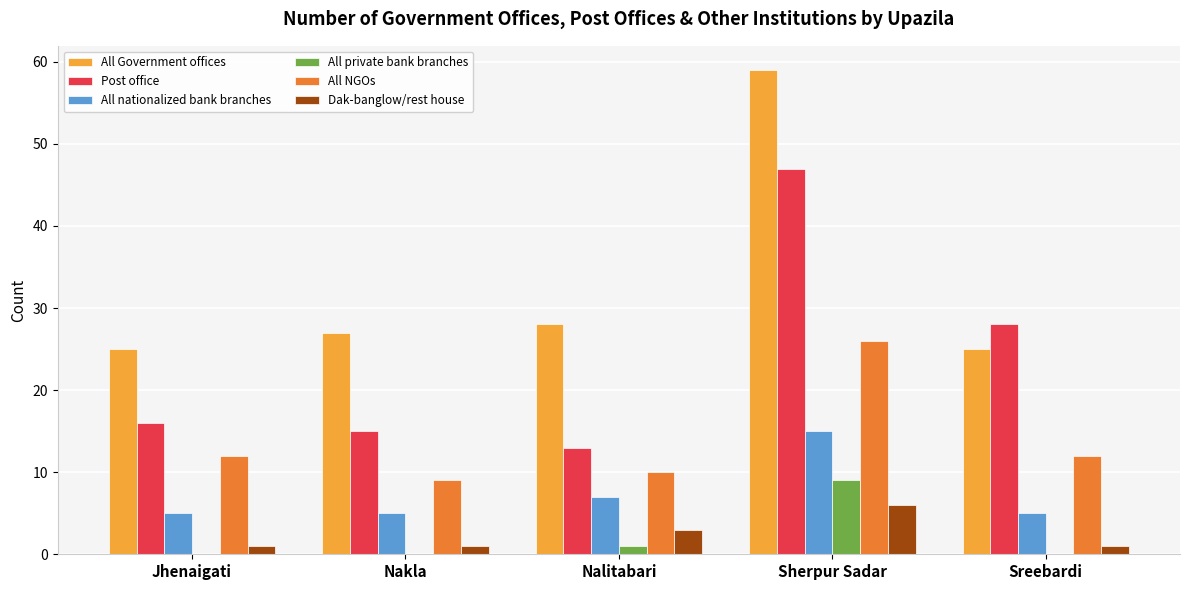

Reading left to right, transcribe all the data shown in this chart.

All Government offices: Jhenaigati=25	Nakla=27	Nalitabari=28	Sherpur Sadar=59	Sreebardi=25
Post office: Jhenaigati=16	Nakla=15	Nalitabari=13	Sherpur Sadar=47	Sreebardi=28
All nationalized bank branches: Jhenaigati=5	Nakla=5	Nalitabari=7	Sherpur Sadar=15	Sreebardi=5
All private bank branches: Jhenaigati=0	Nakla=0	Nalitabari=1	Sherpur Sadar=9	Sreebardi=0
All NGOs: Jhenaigati=12	Nakla=9	Nalitabari=10	Sherpur Sadar=26	Sreebardi=12
Dak-banglow/rest house: Jhenaigati=1	Nakla=1	Nalitabari=3	Sherpur Sadar=6	Sreebardi=1